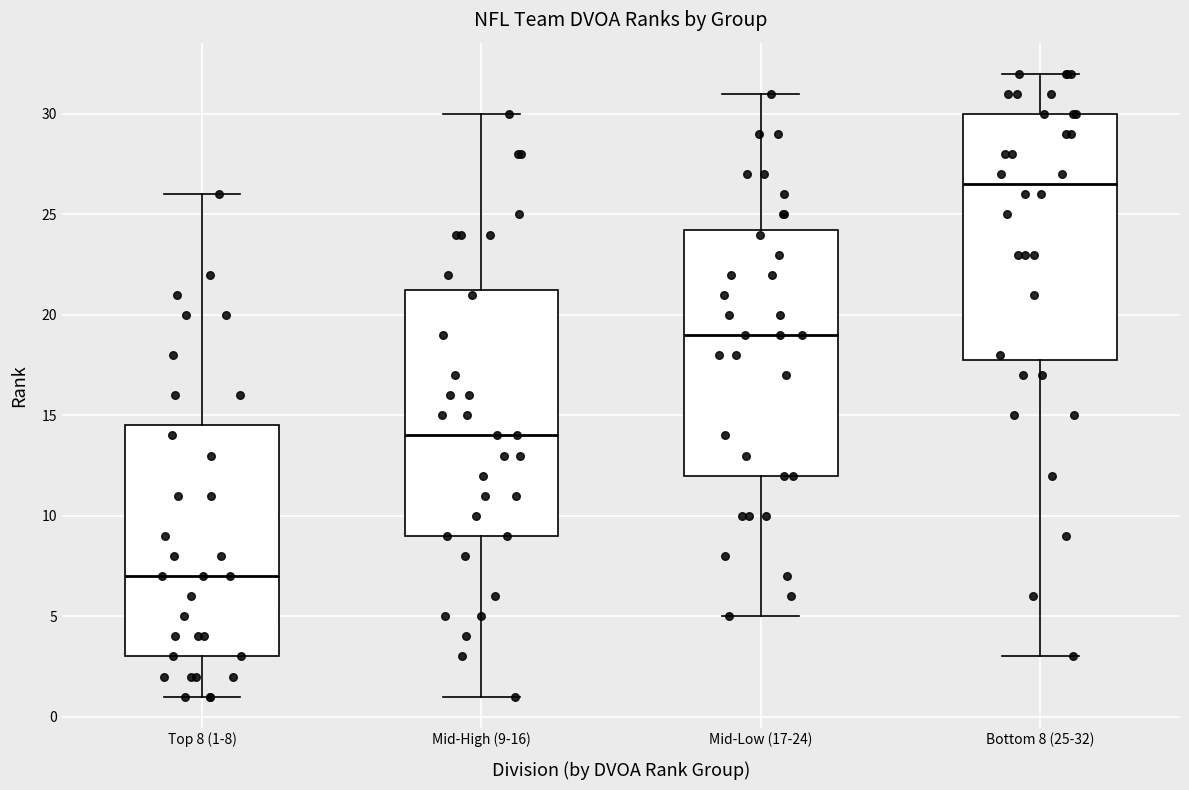

Which box's median line is the highest?

Bottom 8 (25-32)